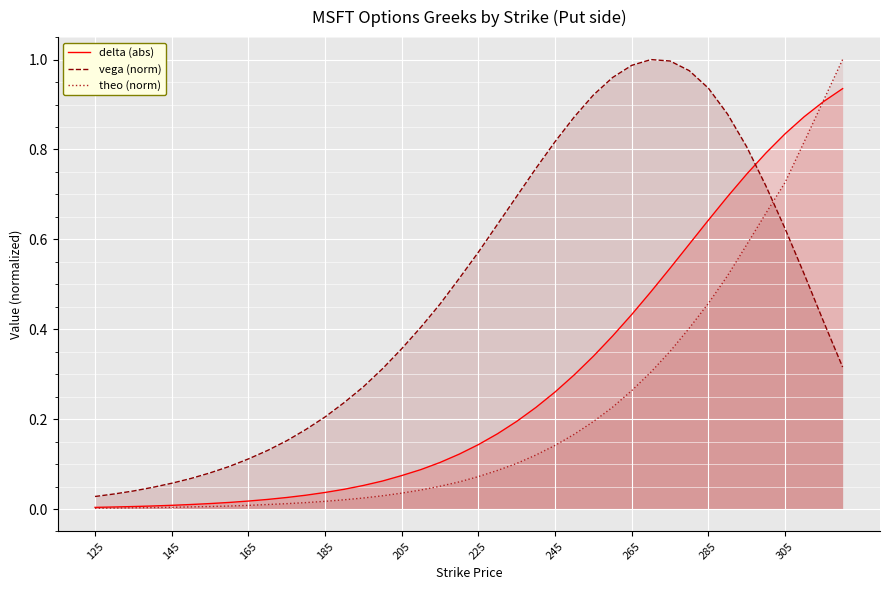

Which series has the widest spread of values?

theo (norm)